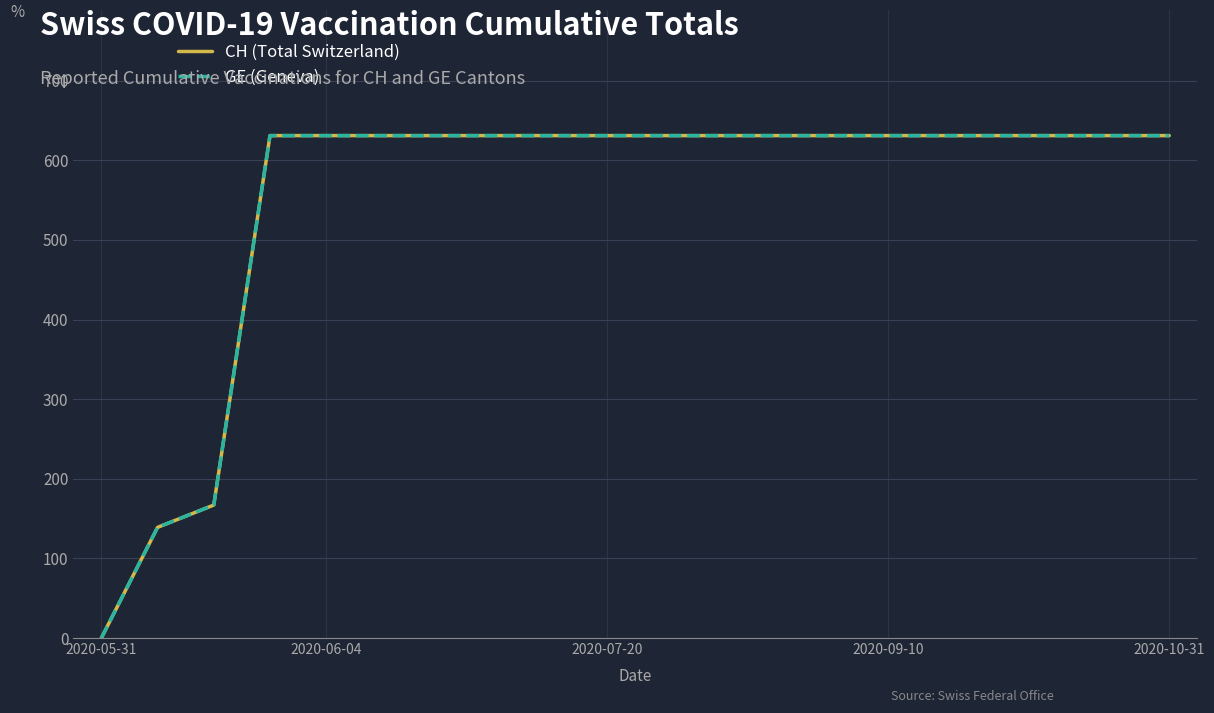

Is this an area chart (filled region under the line)?

No